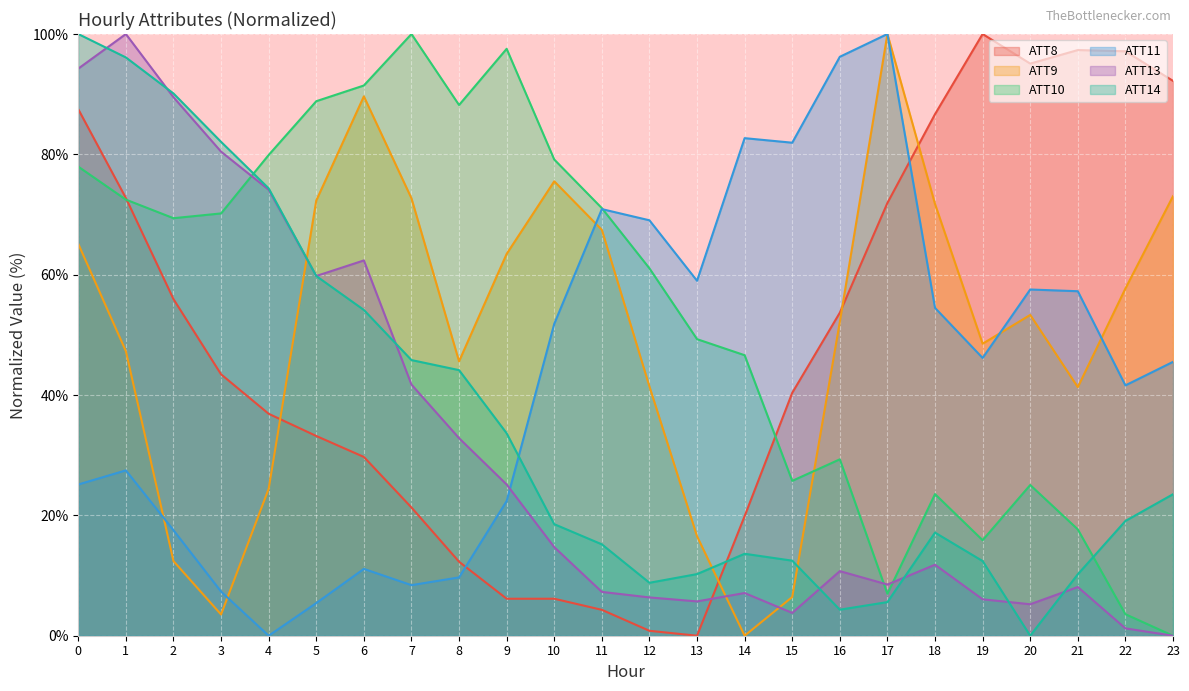

Which category has the highest value in the ATT11 series?

17